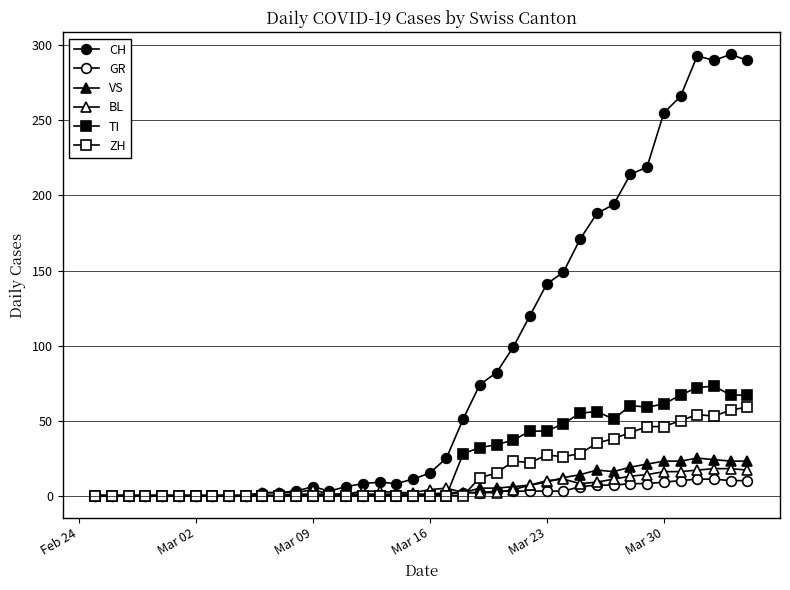

Count the number of categories in the chart.

40